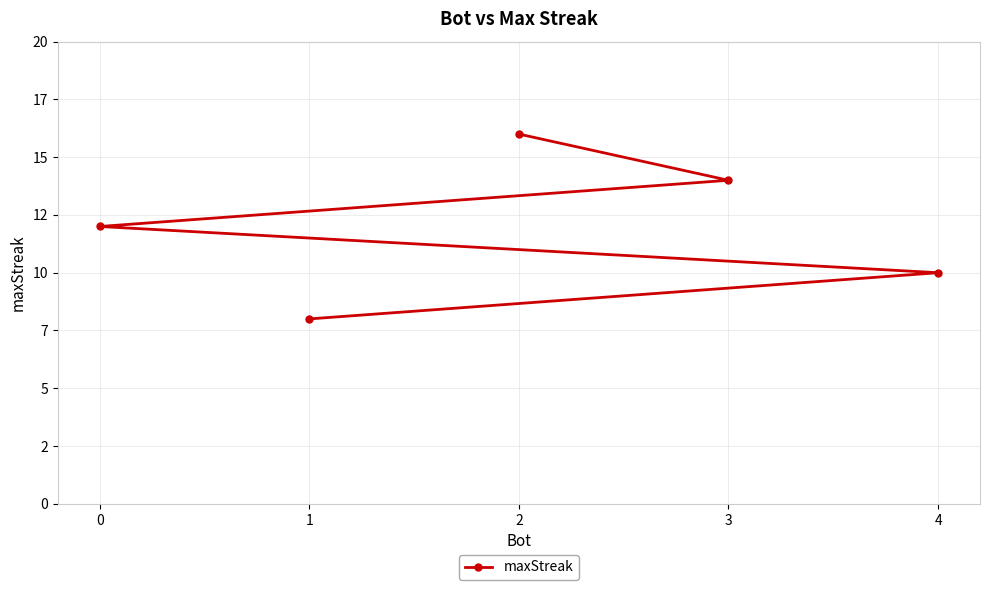

Does the chart have visible grid lines?

Yes